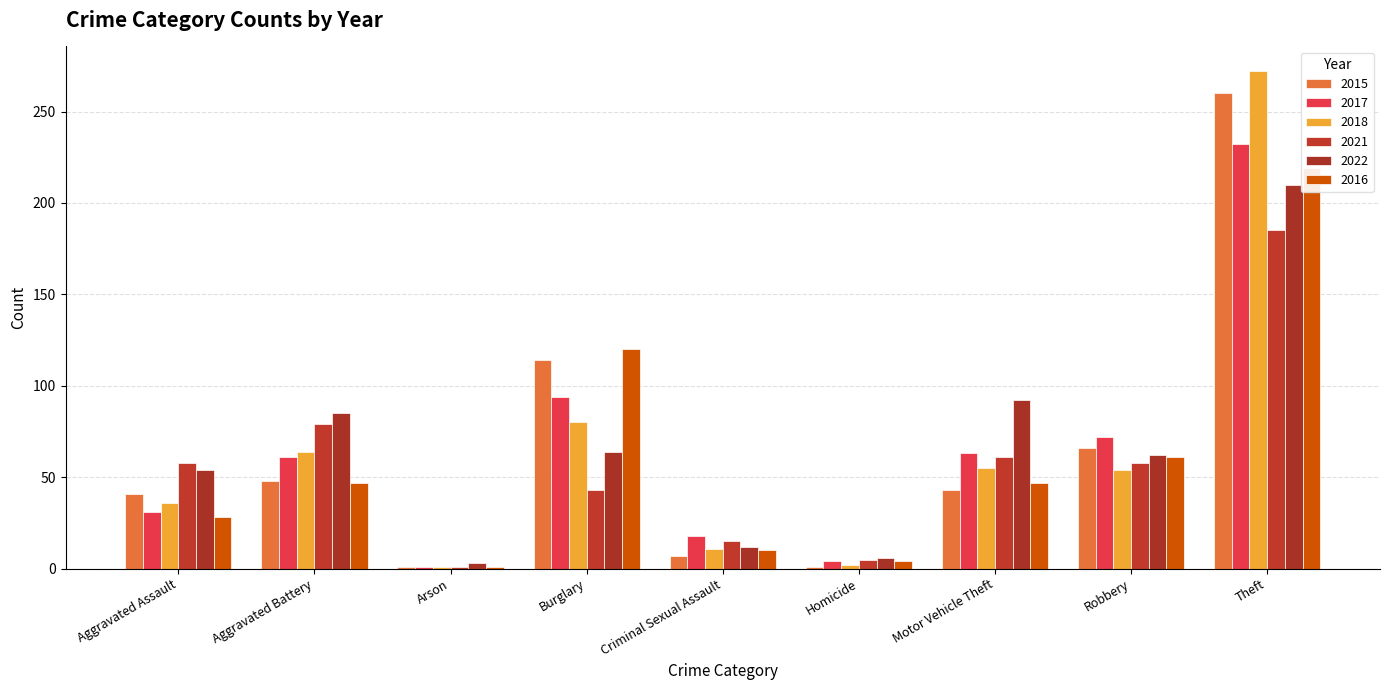

What value does the 2022 series have at Robbery?

62